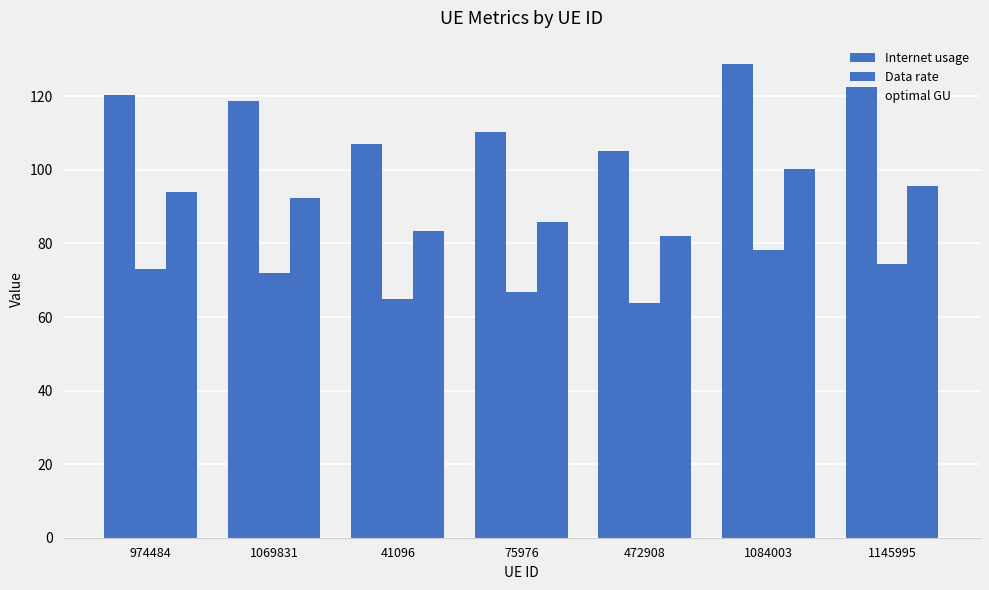

How many data points in optimal GU are less than 92?

3